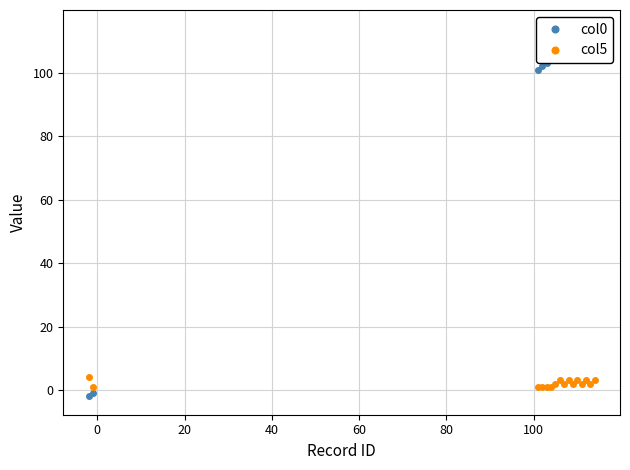

True or false: col5 has more than 1 interior local peaks.

True